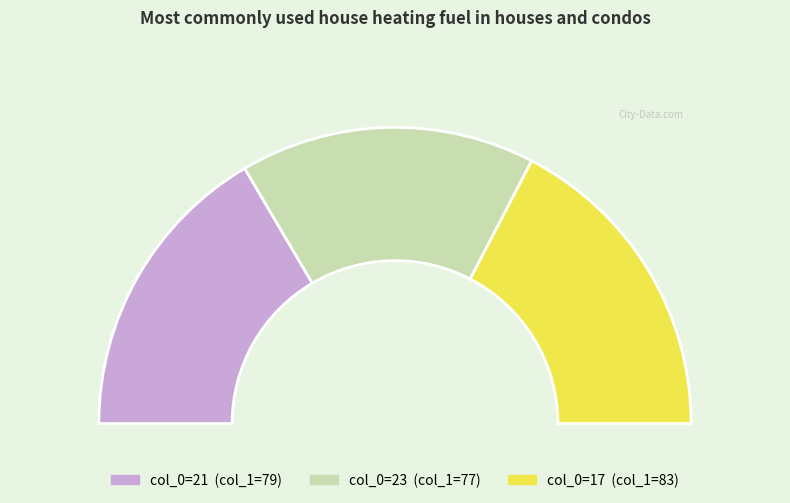

Which category has the biggest portion of the pie?

17